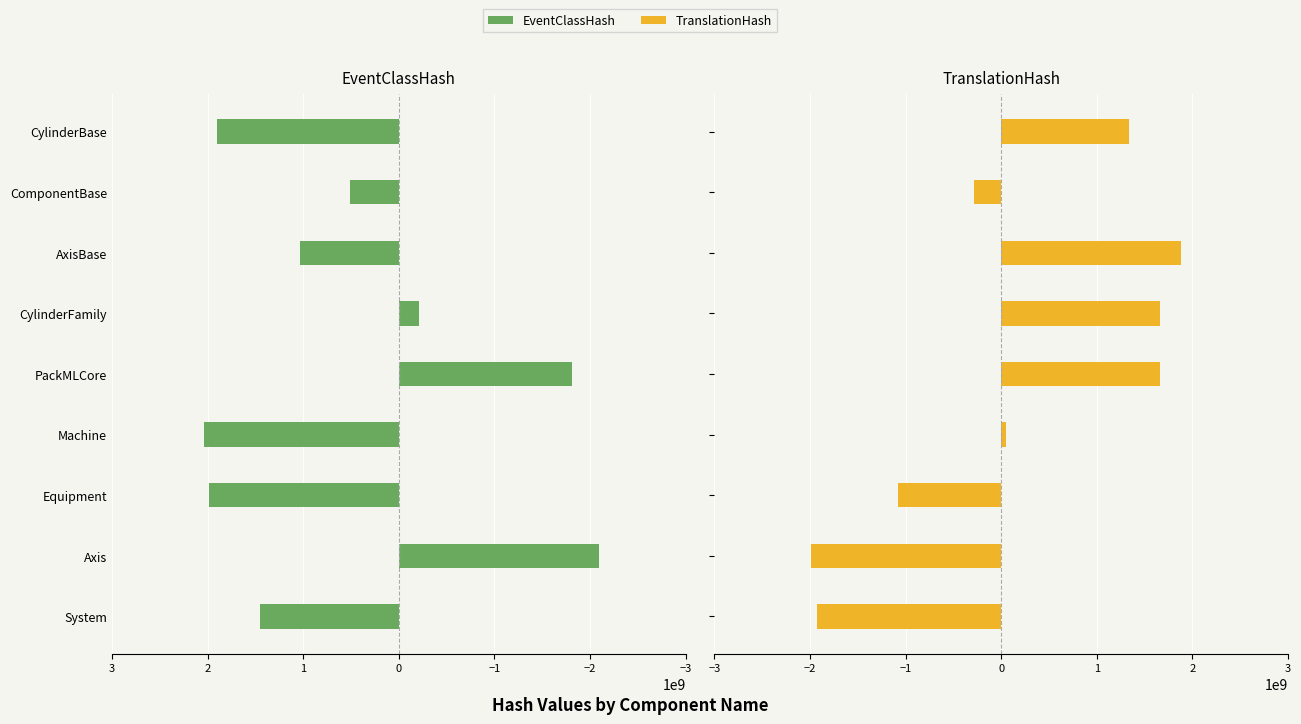

What is the difference between the maximum and second lowest values in the TranslationHash series?

3806491821